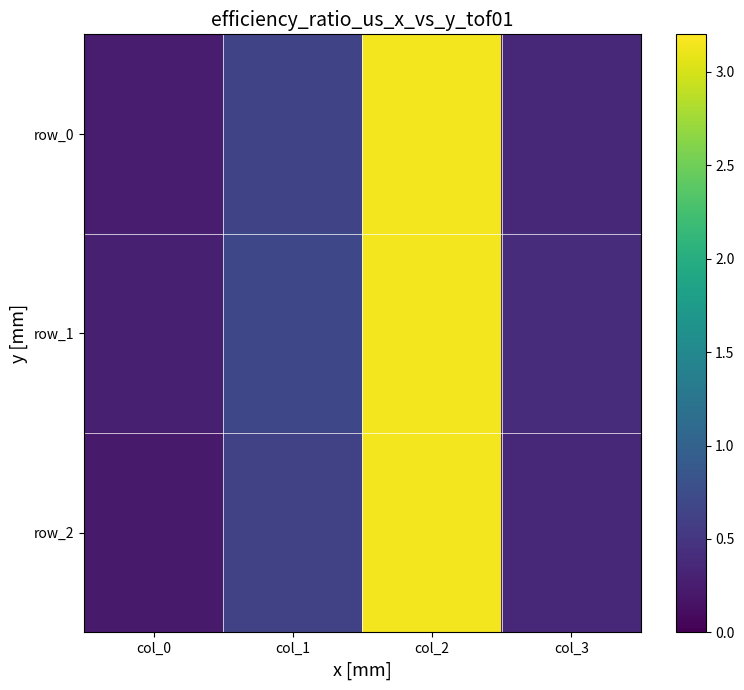

Where is row_1 nearest to the value 1?

col_1